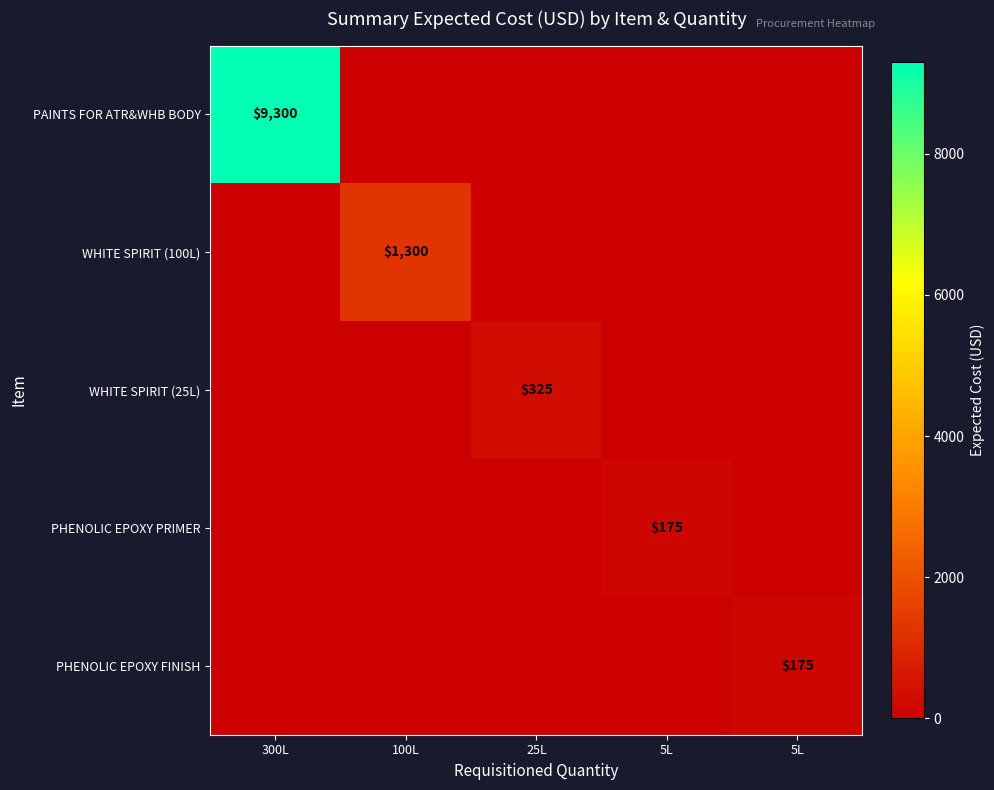

What is the total value across all series at 100L?

1300